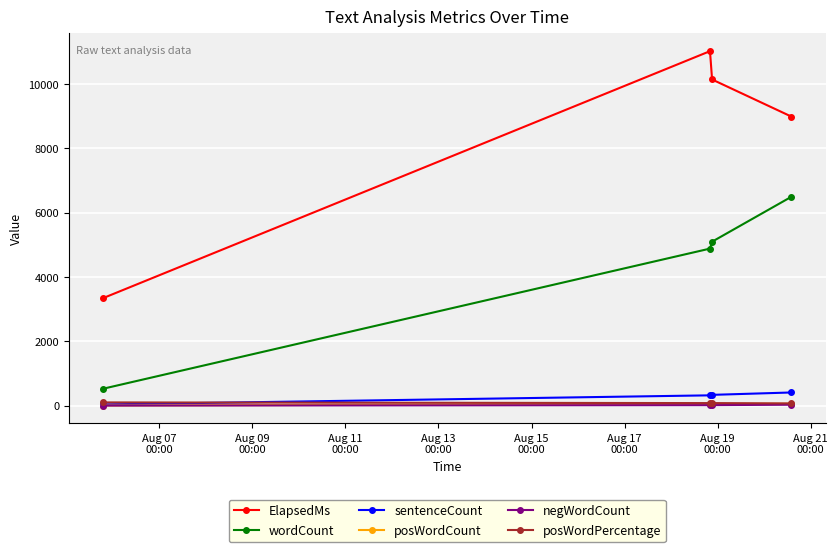

True or false: wordCount and posWordCount cross at least once.

False